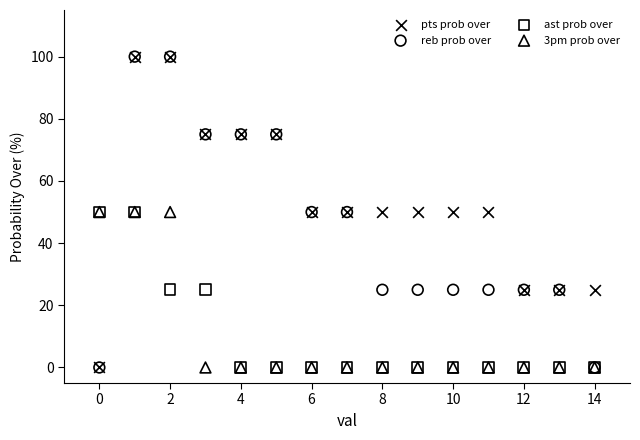

What are all the series names shown in the legend?

pts prob over, reb prob over, ast prob over, 3pm prob over